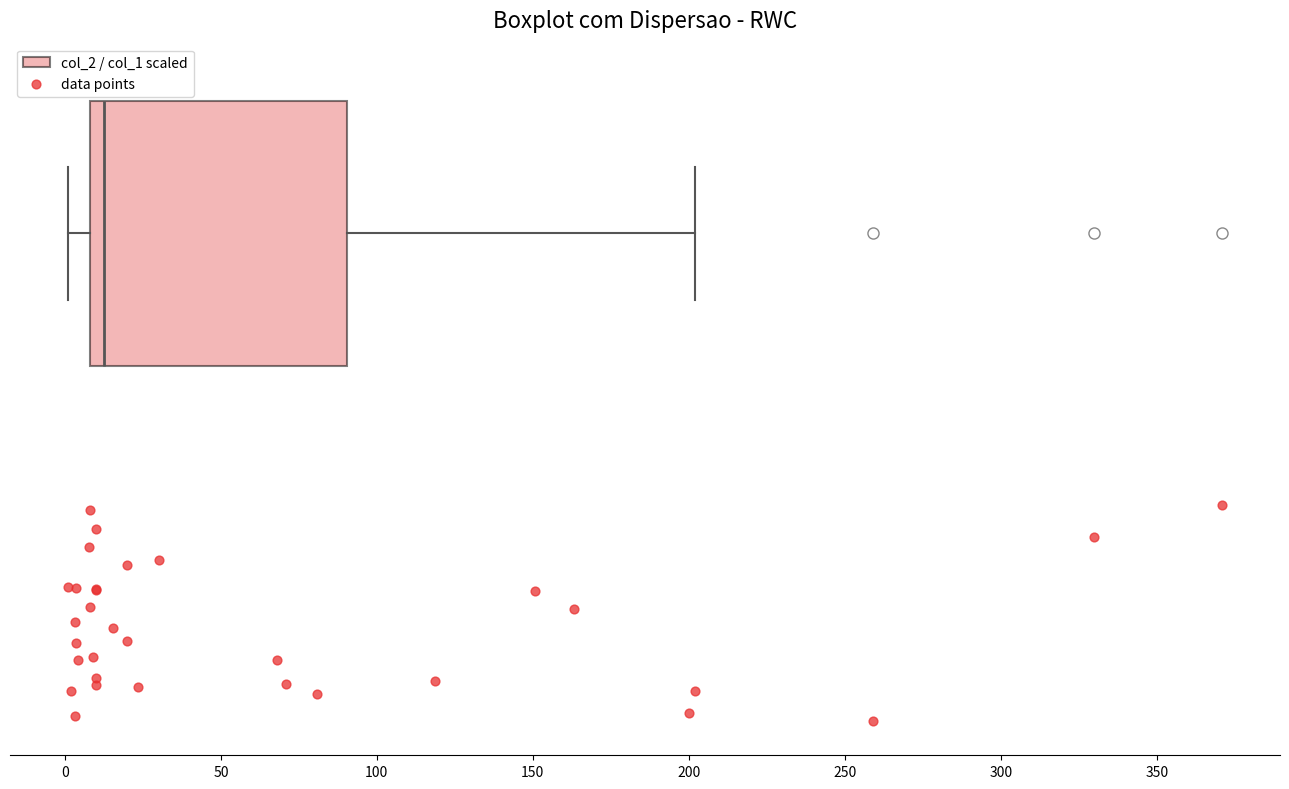

Read this box plot against the x-axis: the position of the median line, the range covered by the box, and the ends of both whiskers. The values are not printed on the chart, so give them approximately, as read against the axis.

median 15, box 10 to 90, whiskers 0 to 200